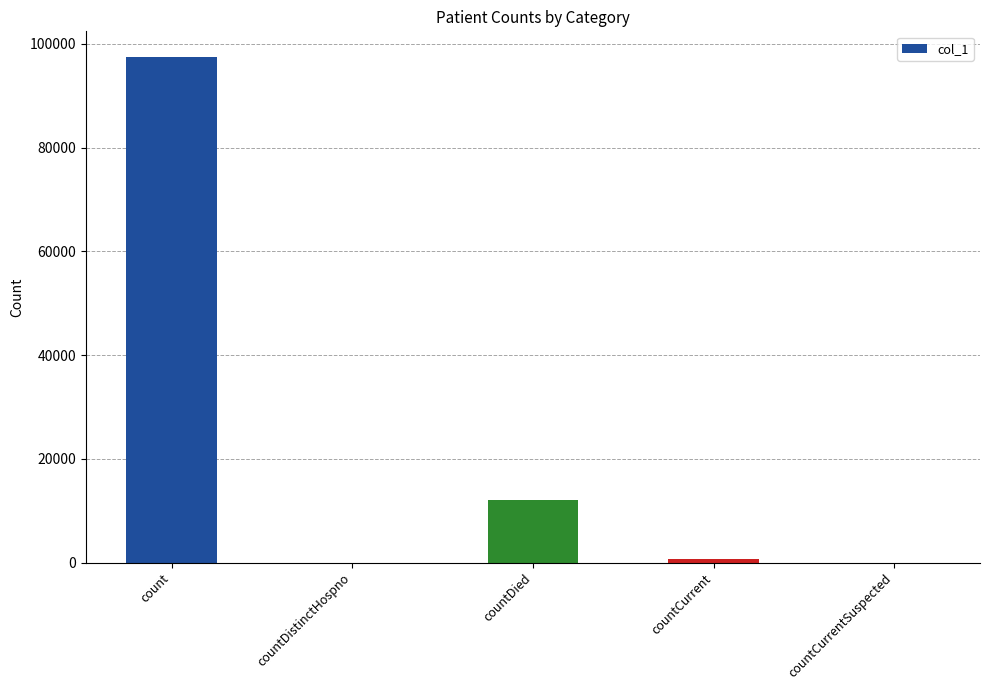

How many data points does each series have?

5